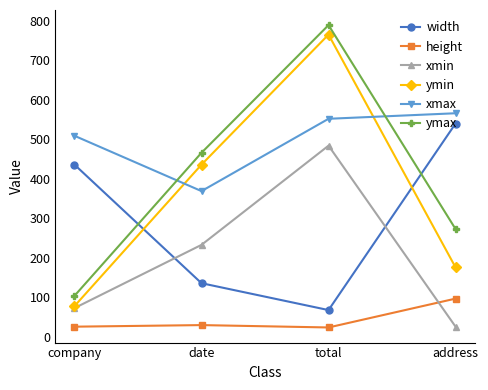

Is the value of xmax at company greater than the value of ymax at date?

Yes